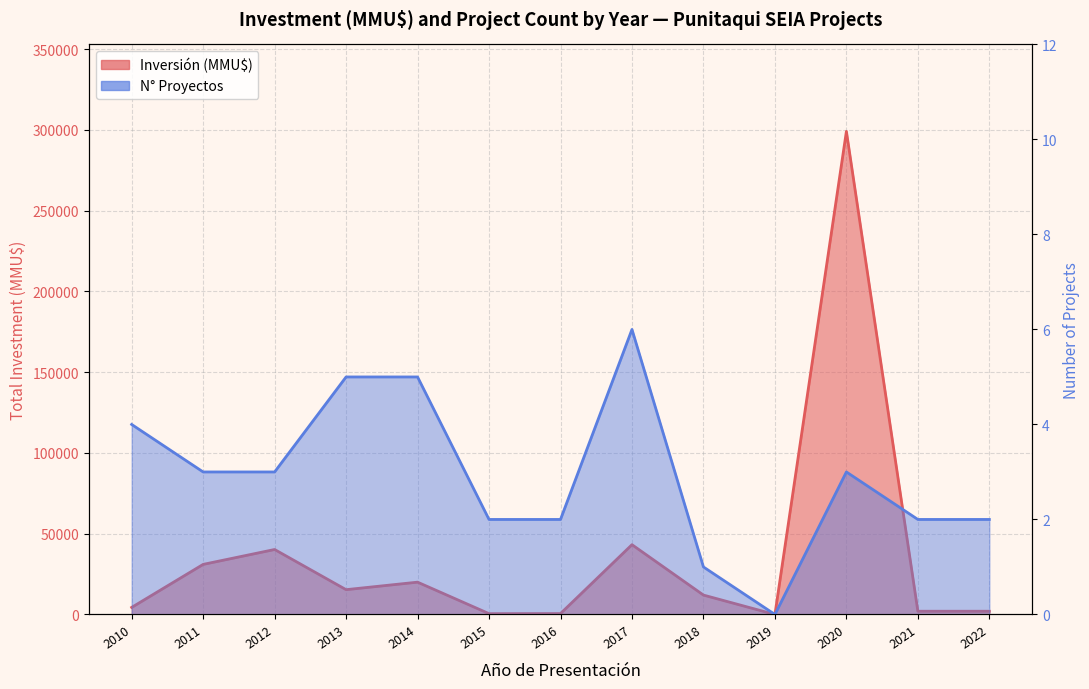

The Inversión (MMU$) line series shows 15350 at 2013. True or false?

True